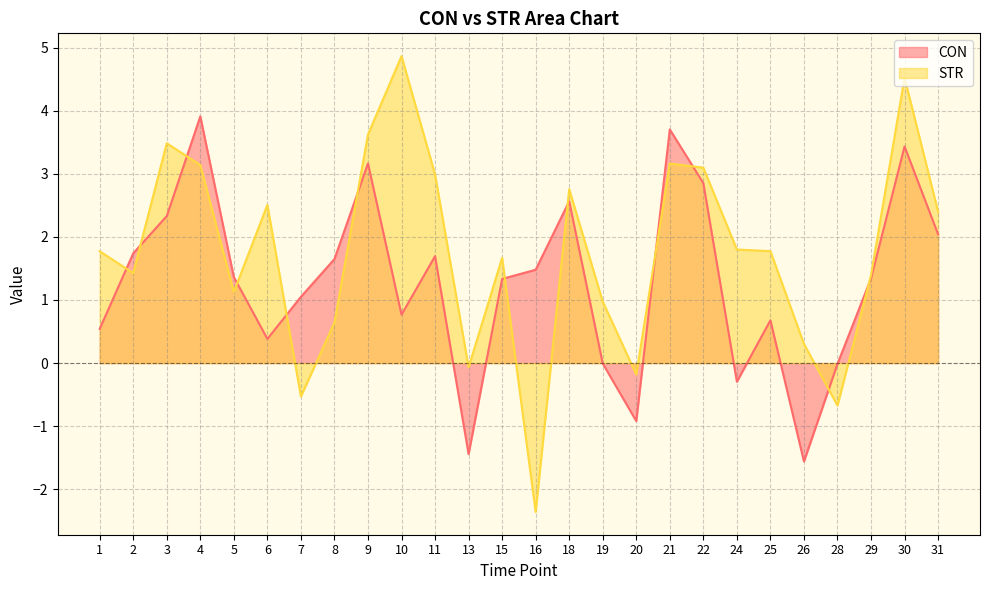

What is the maximum value for CON?

3.9